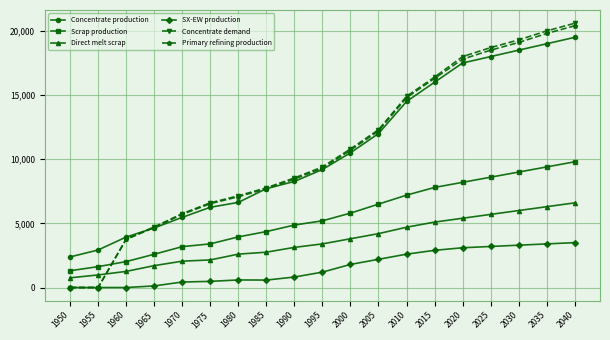

True or false: Primary refining production has more than 1 interior local peaks.

False